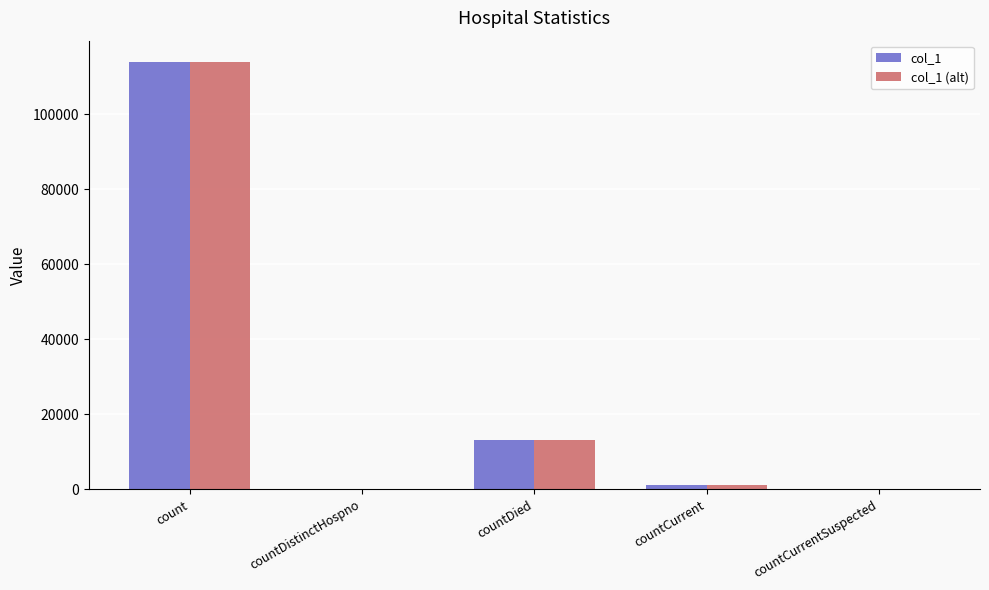

How many distinct data groups are displayed?

2